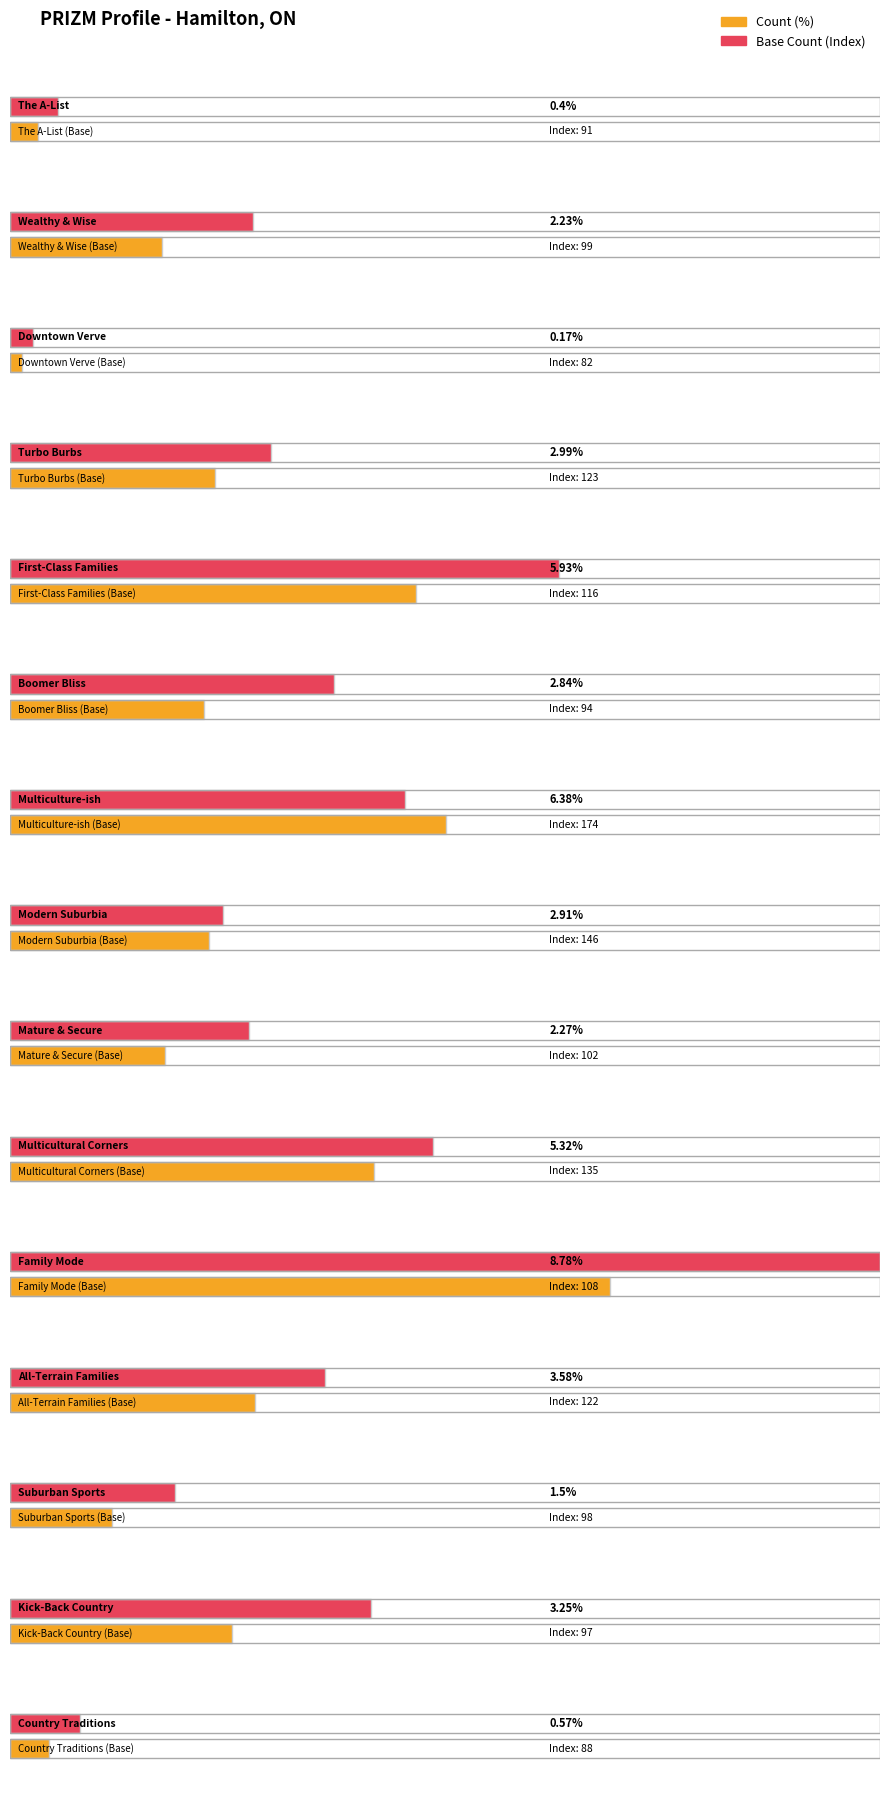

How many groups of bars are there?

15